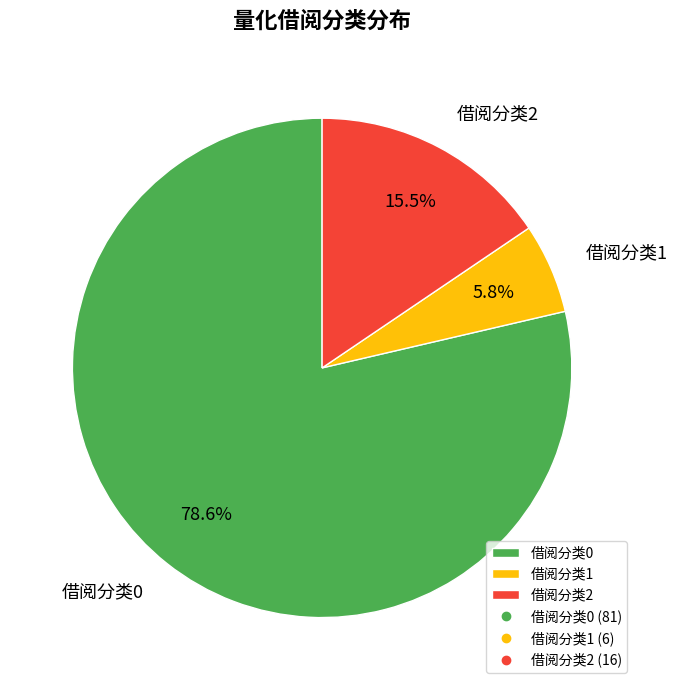

Do 借阅分类2 and 借阅分类1 together represent more than half of the pie?

No